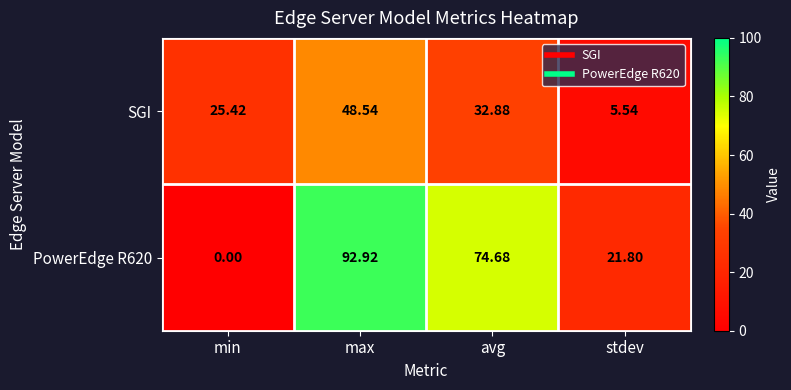

Where does the PowerEdge R620 series first go above 74?

max